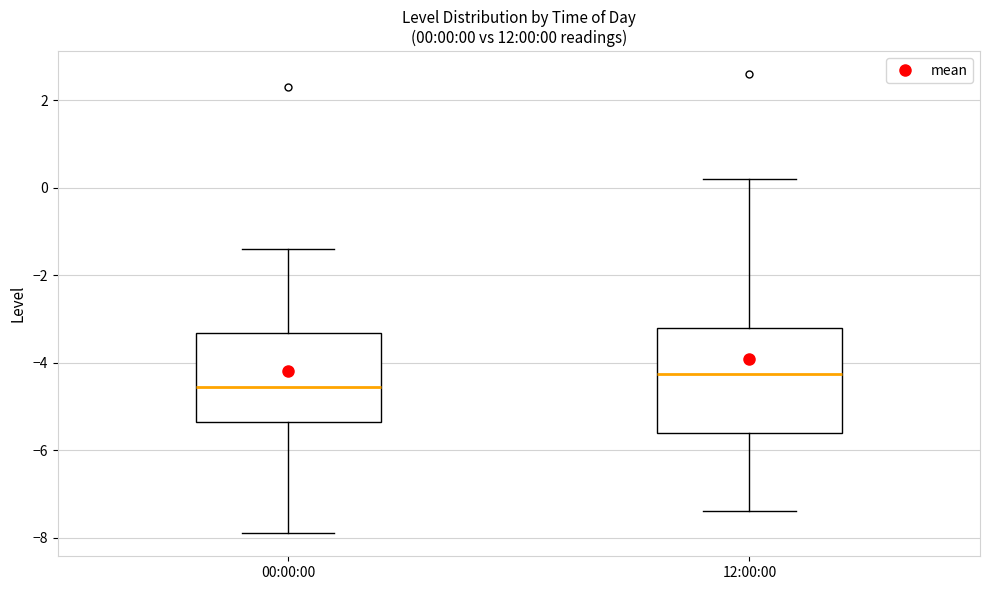

Which box's median line is the highest?

12:00:00